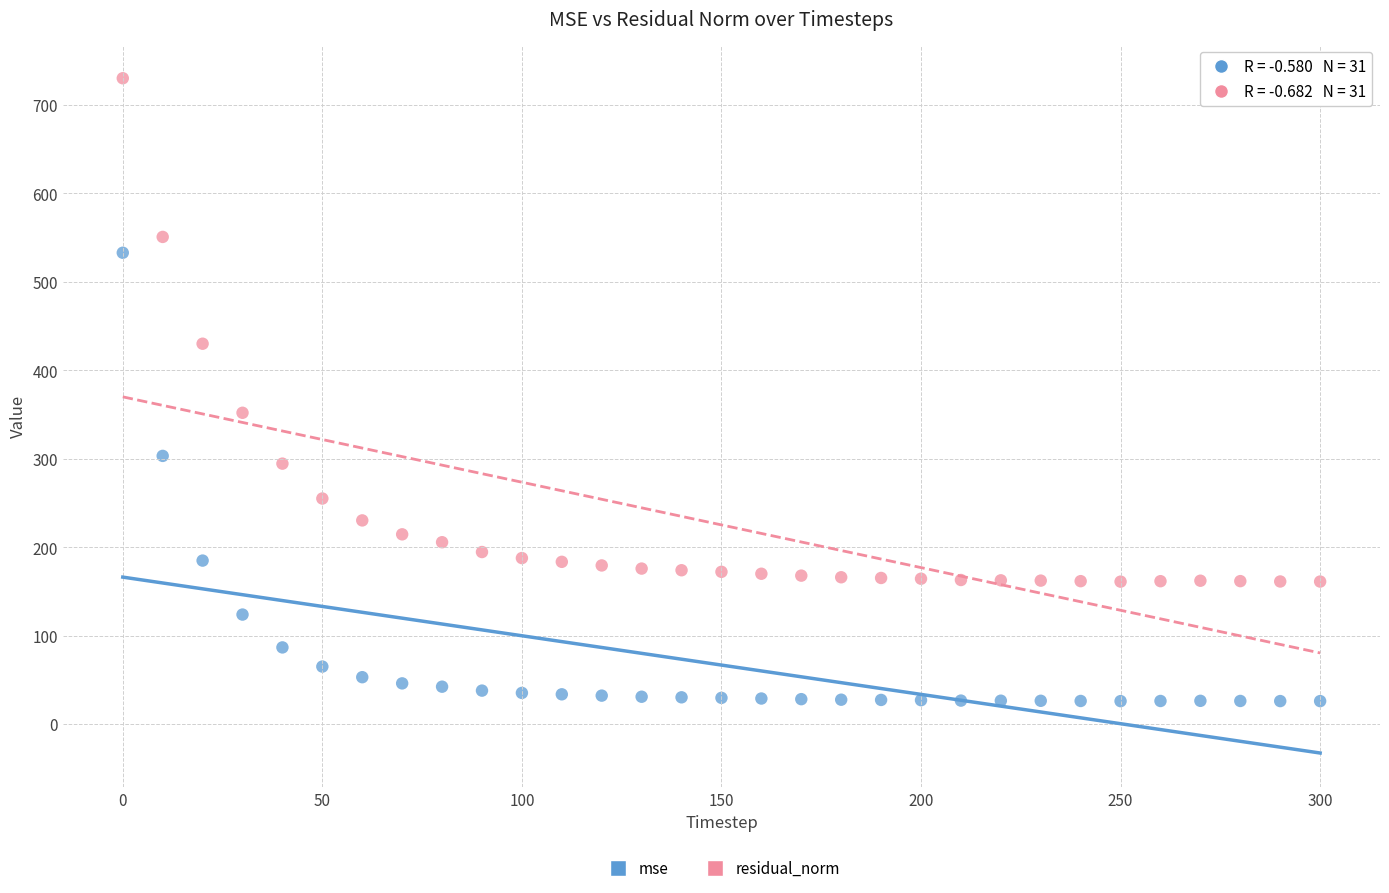

In the residual_norm series, what Y value is closest to 445?

429.8